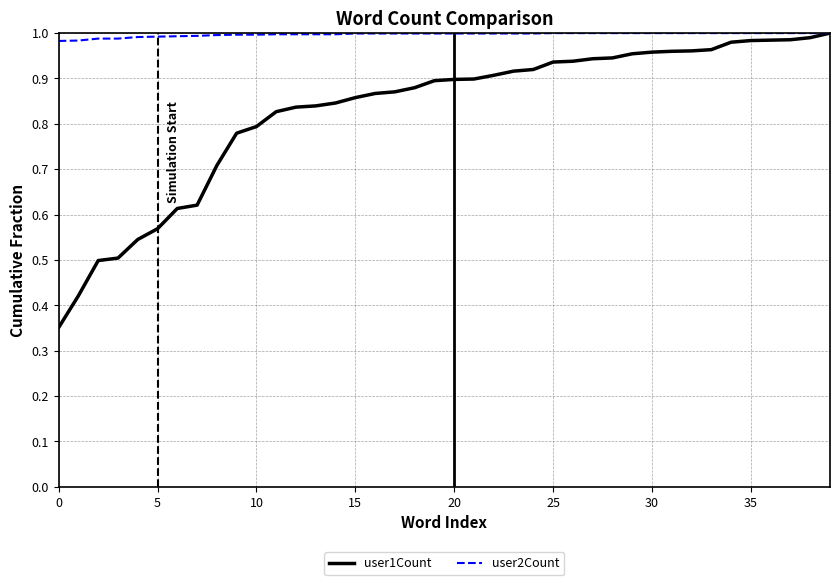

Which series has the largest total across all categories?

user2Count